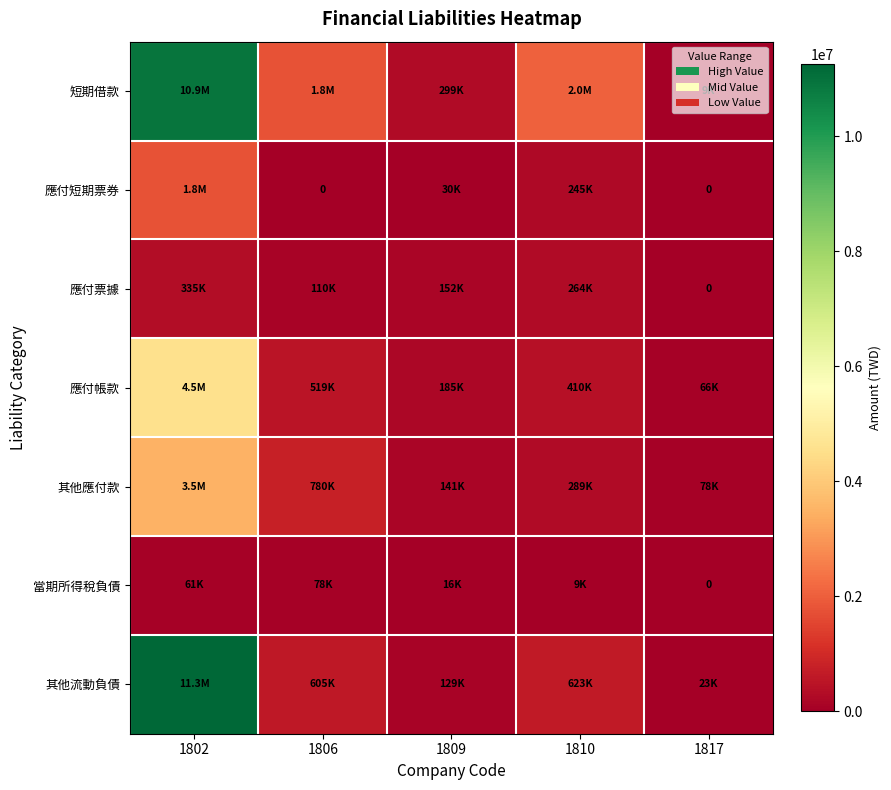

How many positive values does the 應付票據 series have?

4